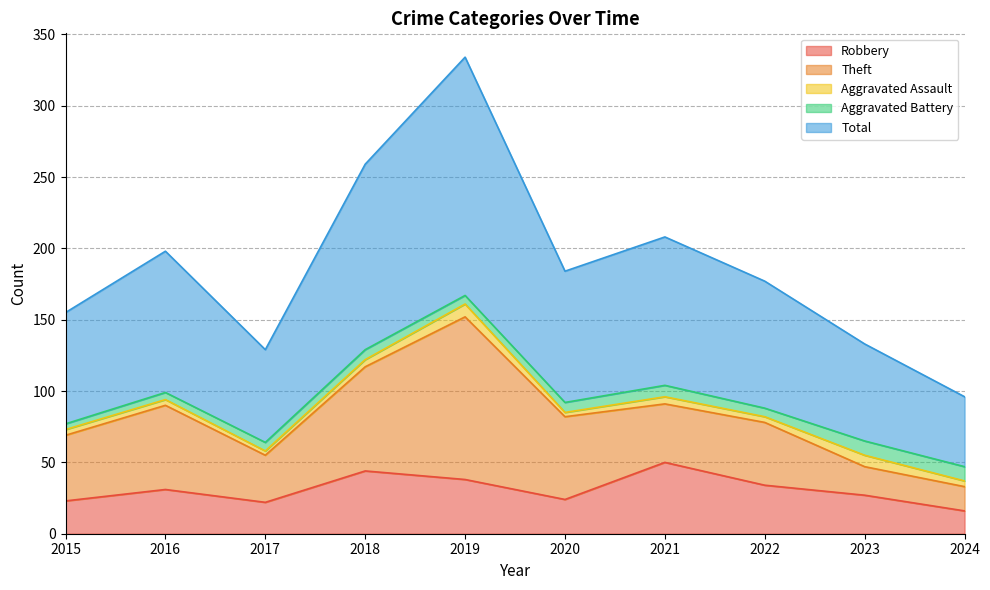

List the labels in order of Robbery value, smallest first.

2024, 2017, 2015, 2020, 2023, 2016, 2022, 2019, 2018, 2021